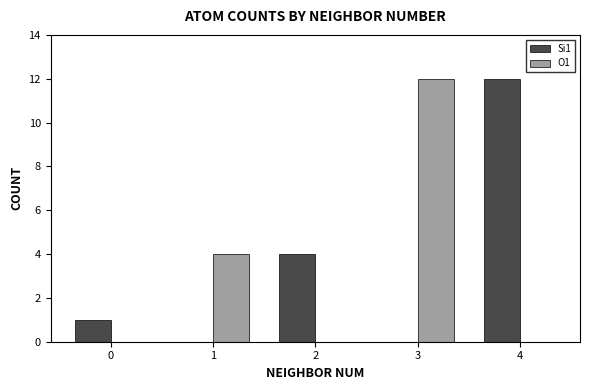

Is the value of O1 at 0 greater than the value of Si1 at 4?

No